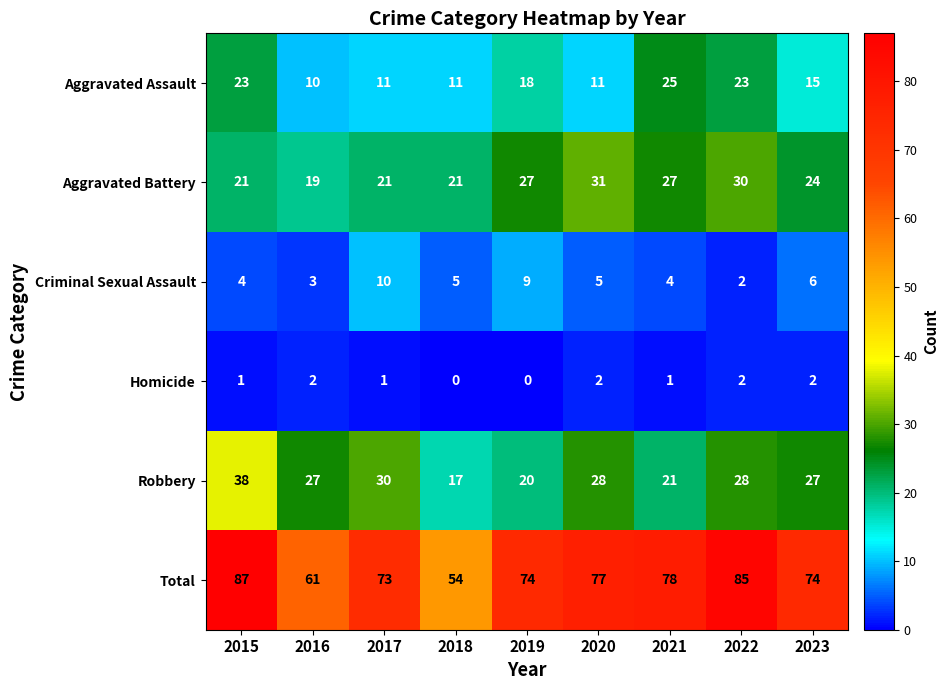

What is the sum of the Homicide values at 2022 and 2016?

4